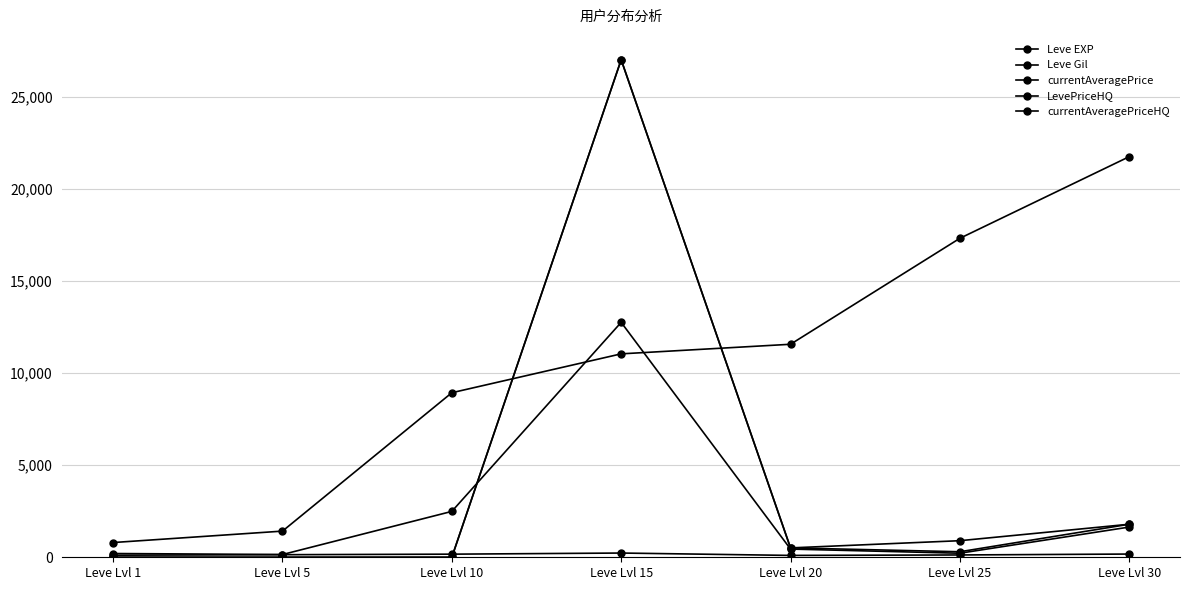

At Leve Lvl 25, list the series in order from largest to smallest.

Leve EXP, LevePriceHQ, currentAveragePriceHQ, currentAveragePrice, Leve Gil